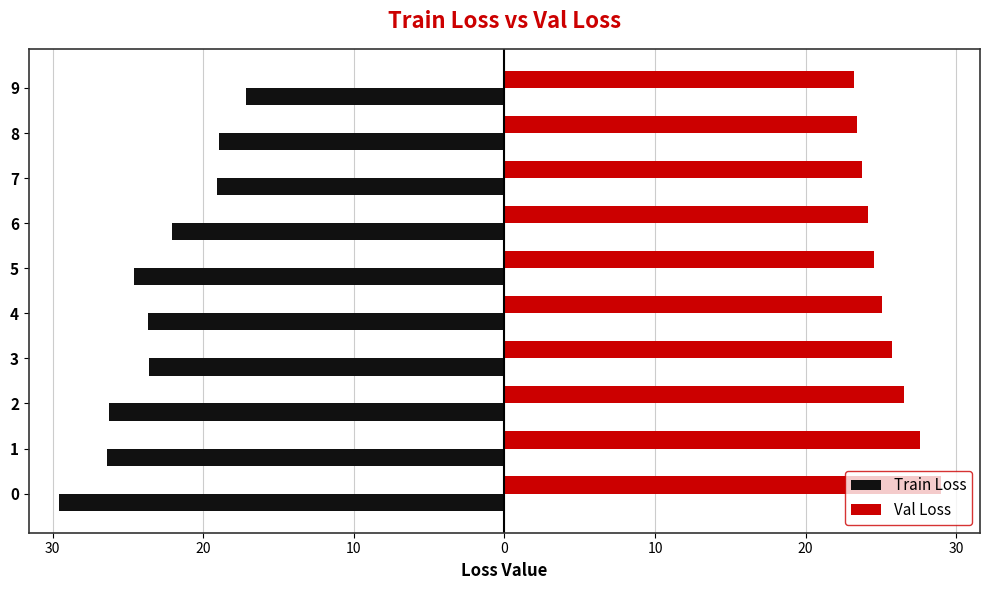

What are all the series names shown in the legend?

Train Loss, Val Loss